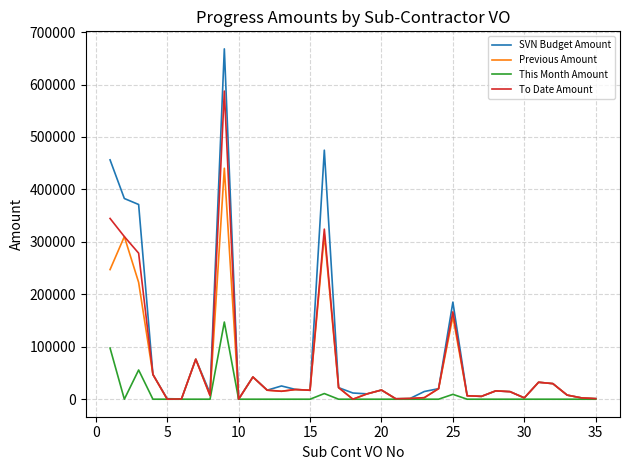

Which series has the widest spread of values?

SVN Budget Amount